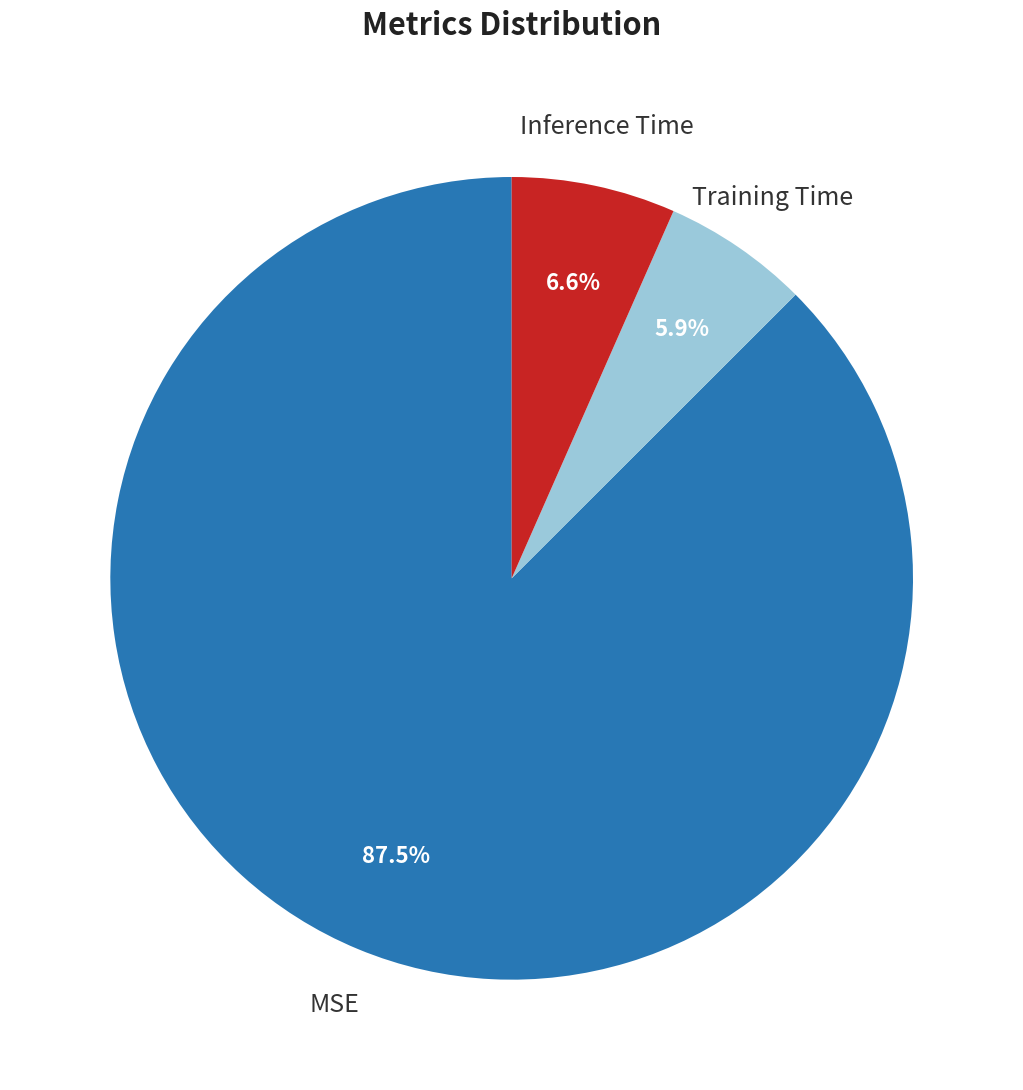

Rank the categories by value from highest to lowest.

MSE, Inference Time, Training Time